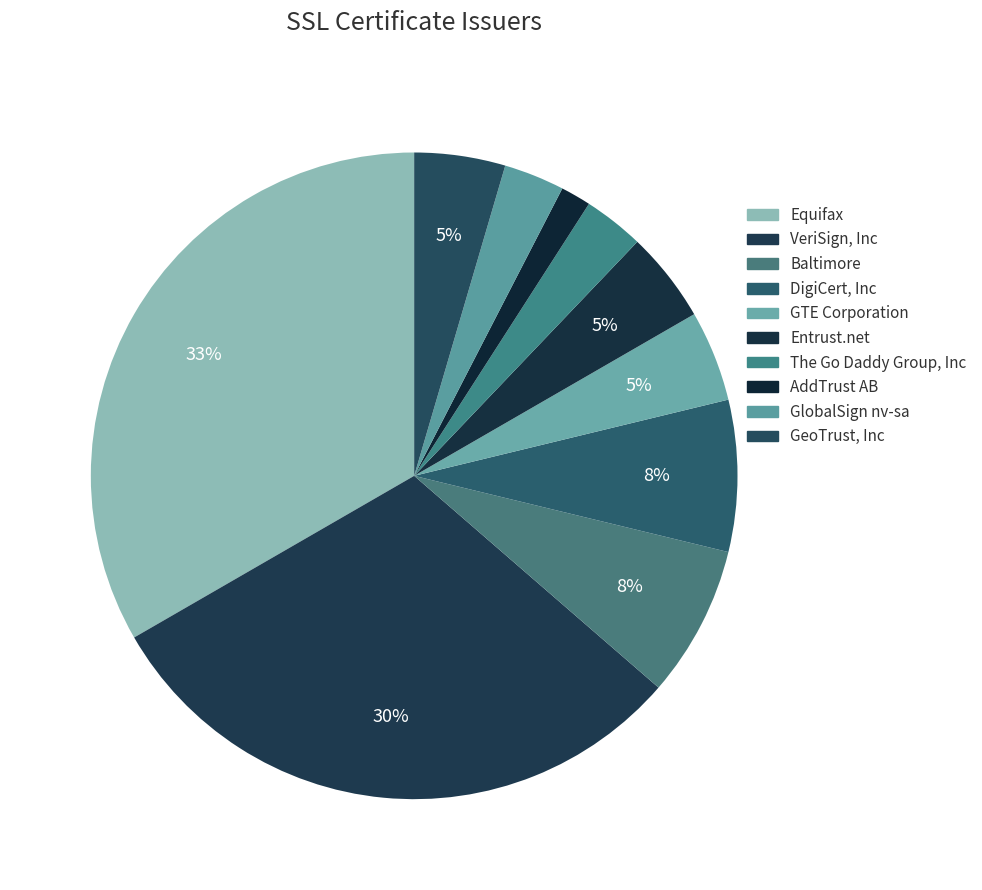

How many slices are in this pie chart?

10